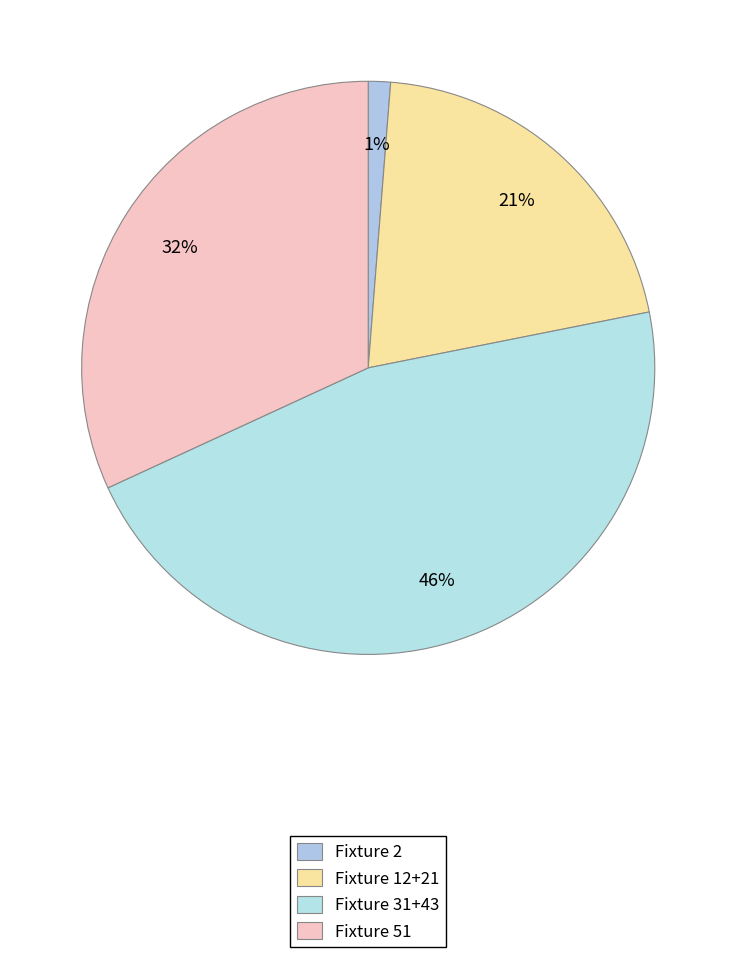

How many segments does this pie chart have?

4